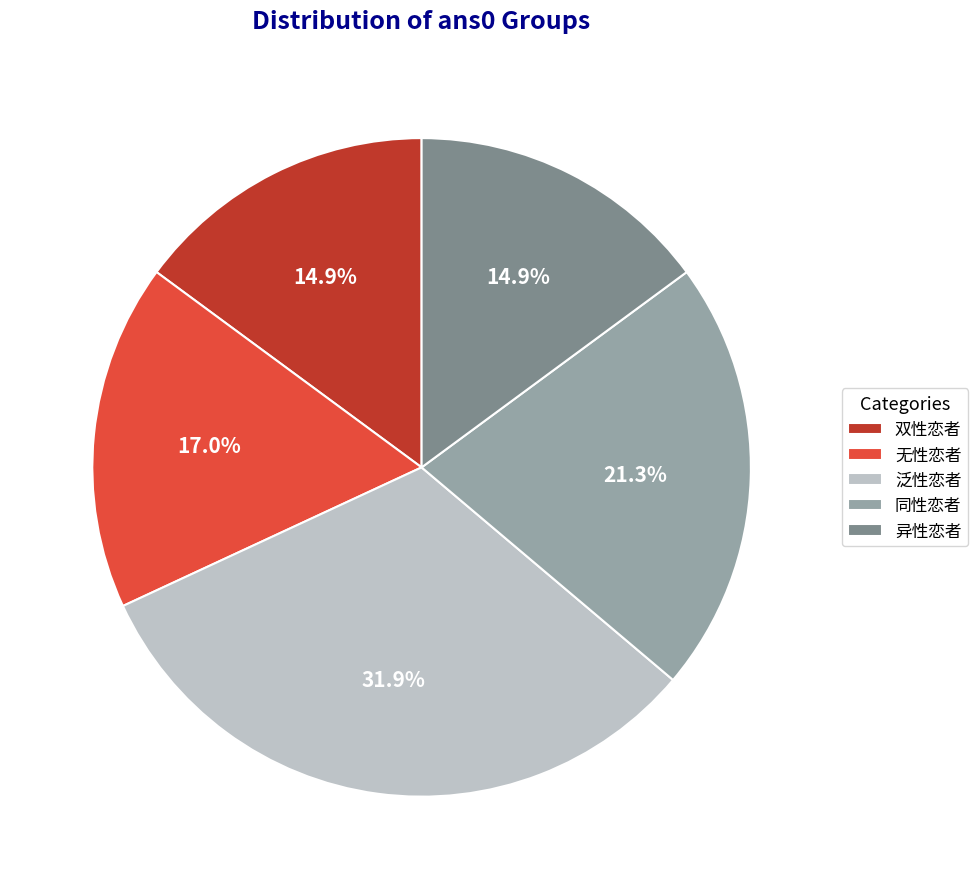

What is the largest slice in the pie chart?

泛性恋者